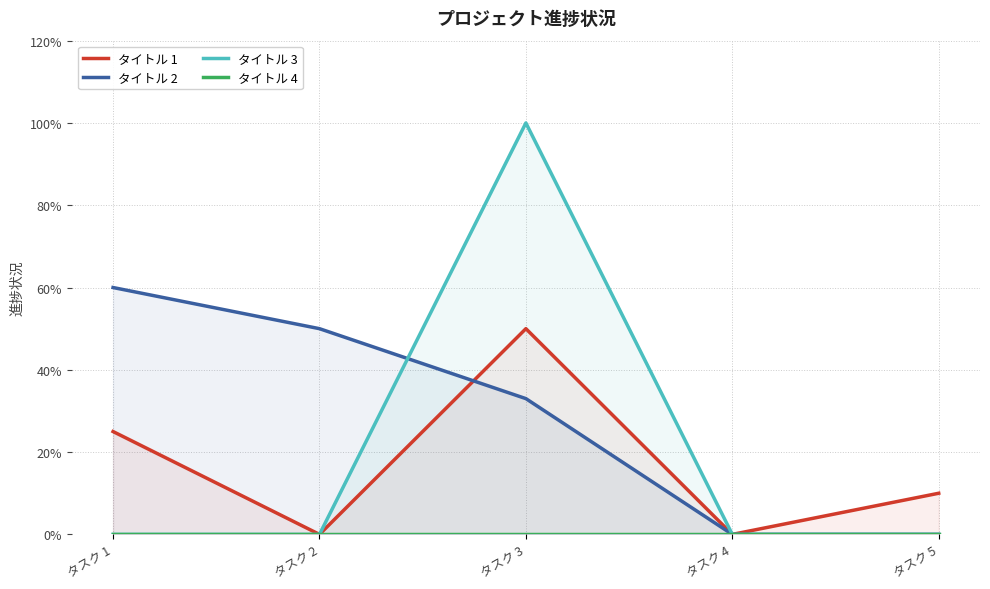

True or false: タイトル 1 and タイトル 4 cross at least once.

False